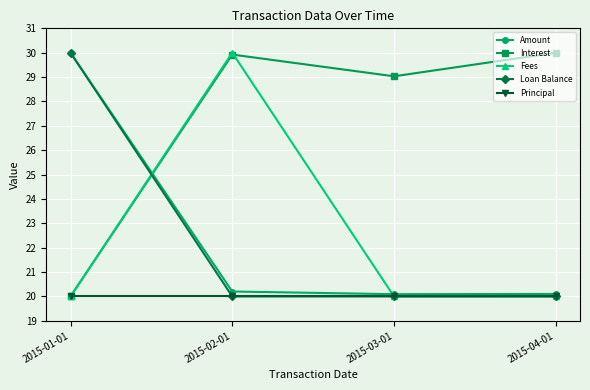

What is the spread (max minus min) of values at 2015-04-01?

10.0